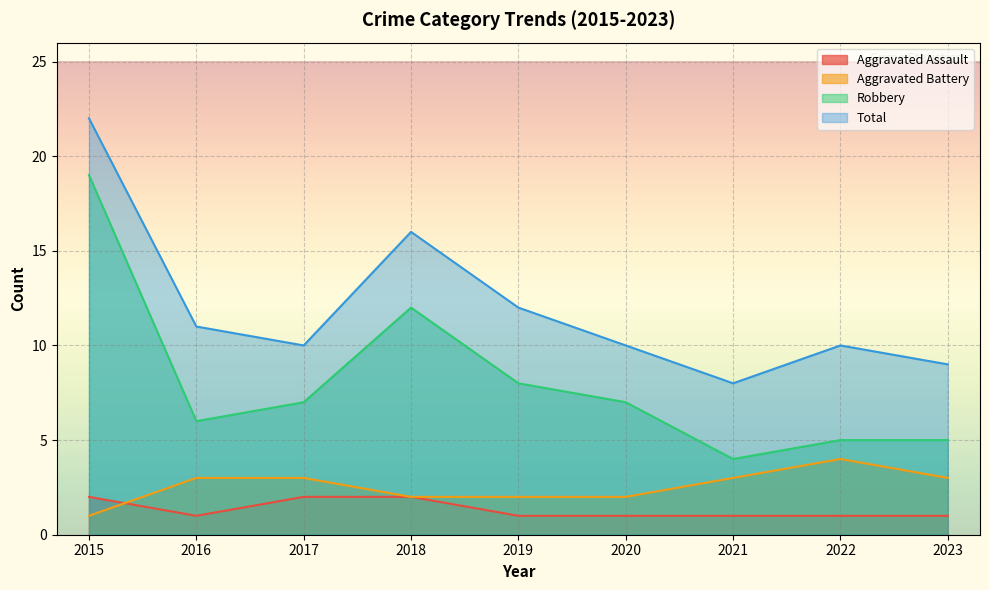

The value of Robbery at 2016 is 6. True or false?

True